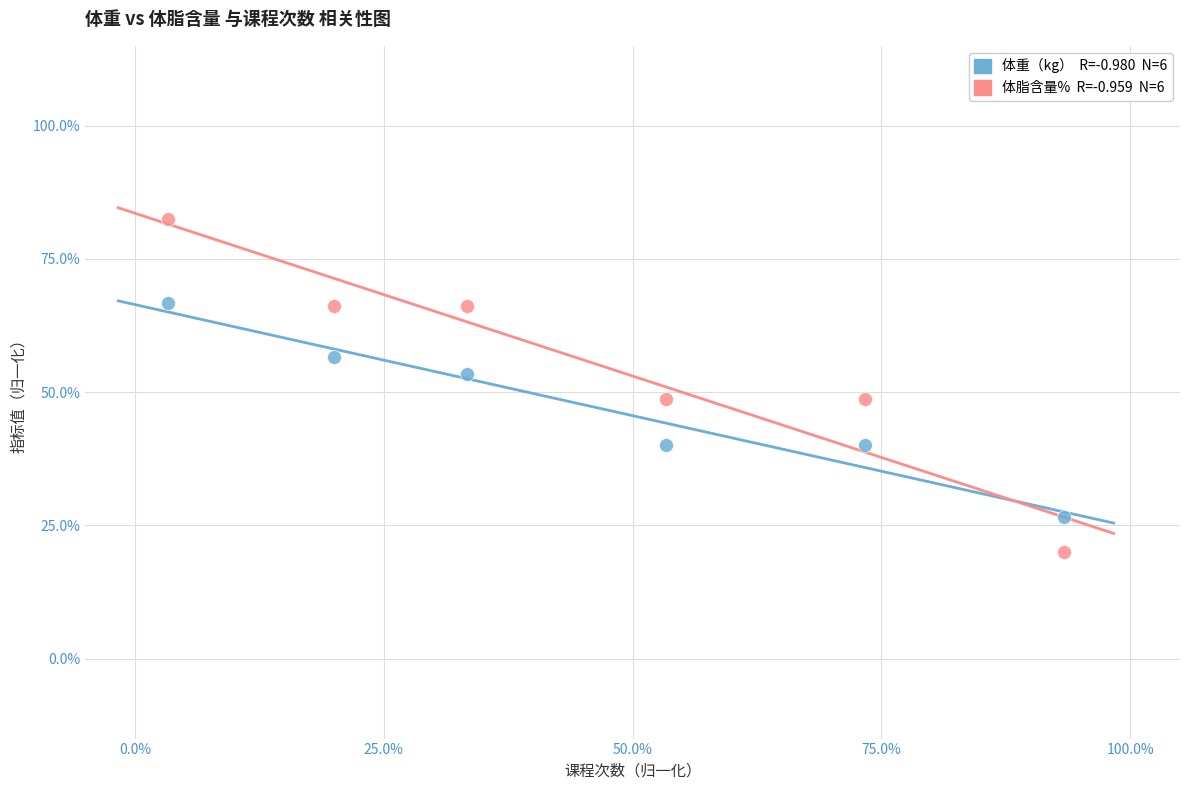

Across all data points, what is the average X value?

46.1